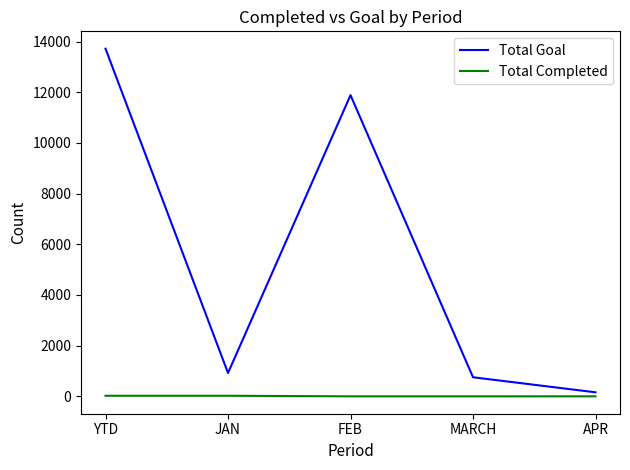

Is it true that Total Goal equals 21024 at FEB?

False